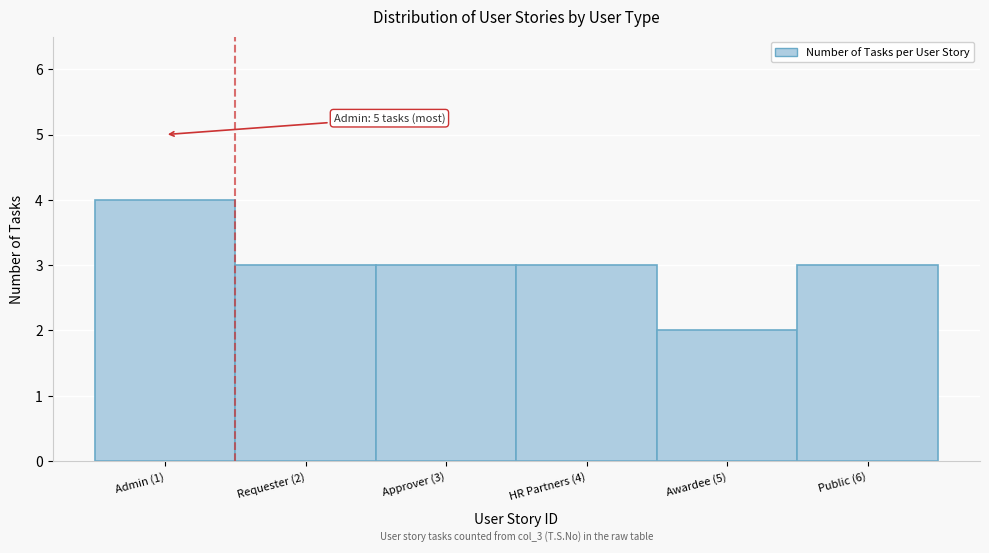

Reading right to left, list all the values displayed in this chart.

Public (6)=3	Awardee (5)=2	HR Partners (4)=3	Approver (3)=3	Requester (2)=3	Admin (1)=4